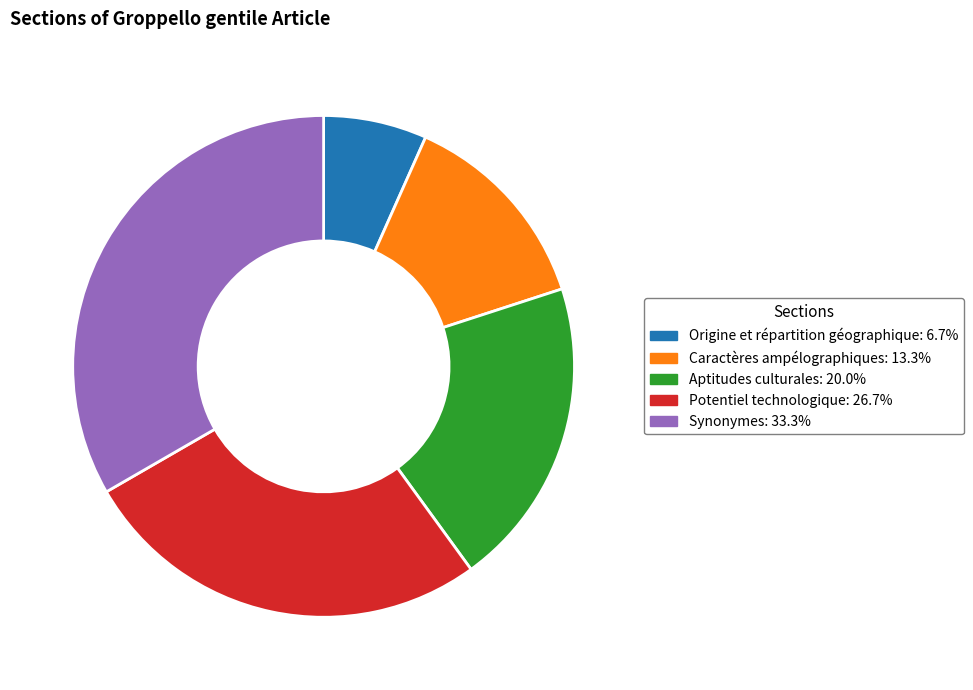

Which category has the smallest portion of the pie?

Origine et répartition géographique